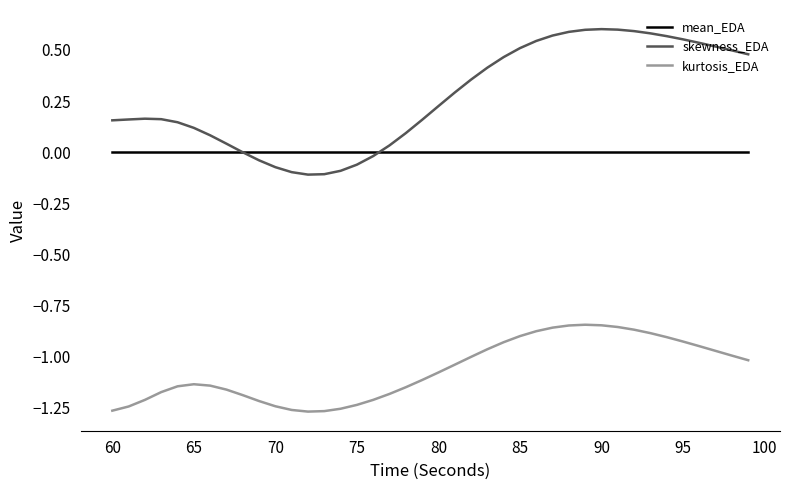

What are all the series names shown in the legend?

mean_EDA, skewness_EDA, kurtosis_EDA